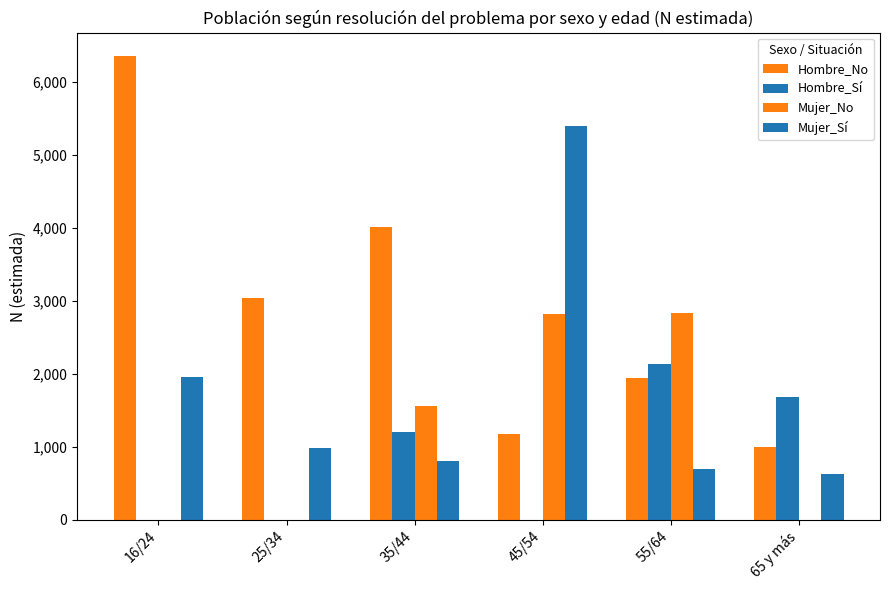

Between 55/64 and 45/54, which is larger?

55/64